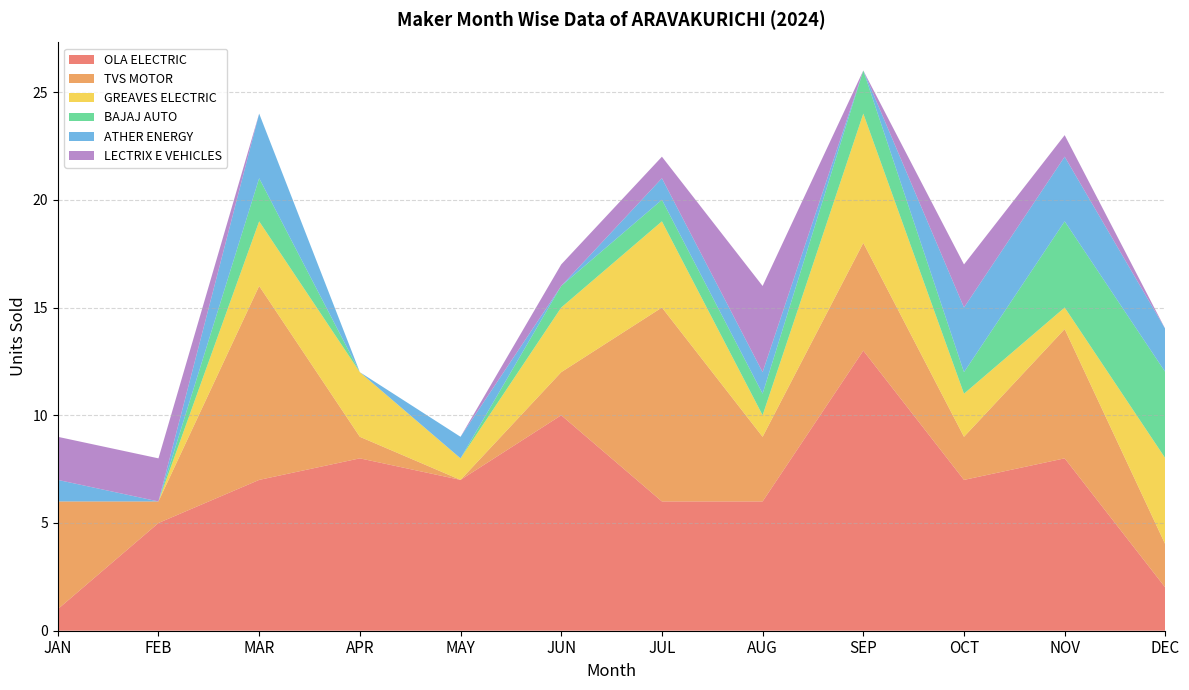

Reading right to left, transcribe all the data shown in this chart.

OLA ELECTRIC: 2	8	7	13	6	6	10	7	8	7	5	1
TVS MOTOR: 2	6	2	5	3	9	2	0	1	9	1	5
GREAVES ELECTRIC: 4	1	2	6	1	4	3	1	3	3	0	0
BAJAJ AUTO: 4	4	1	2	1	1	1	0	0	2	0	0
ATHER ENERGY: 2	3	3	0	1	1	0	1	0	3	0	1
LECTRIX E VEHICLES: 0	1	2	0	4	1	1	0	0	0	2	2